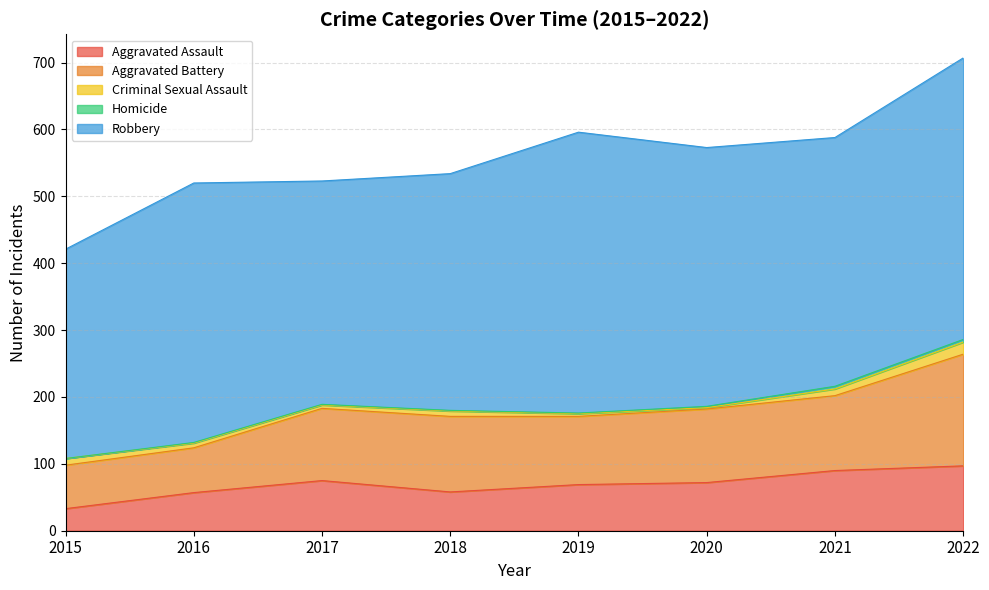

How many interior local peaks does the Criminal Sexual Assault series have?

1